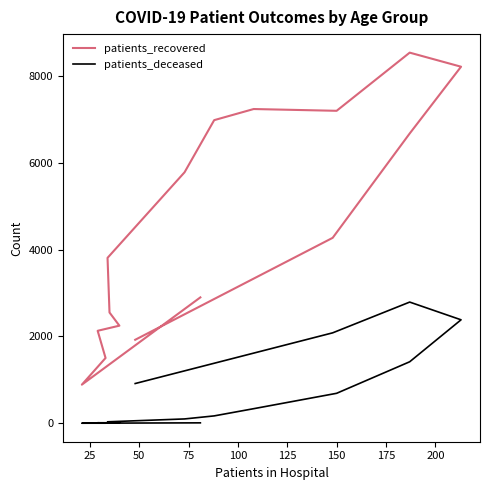

What is the difference between the maximum and minimum values in the patients_recovered series?

7643